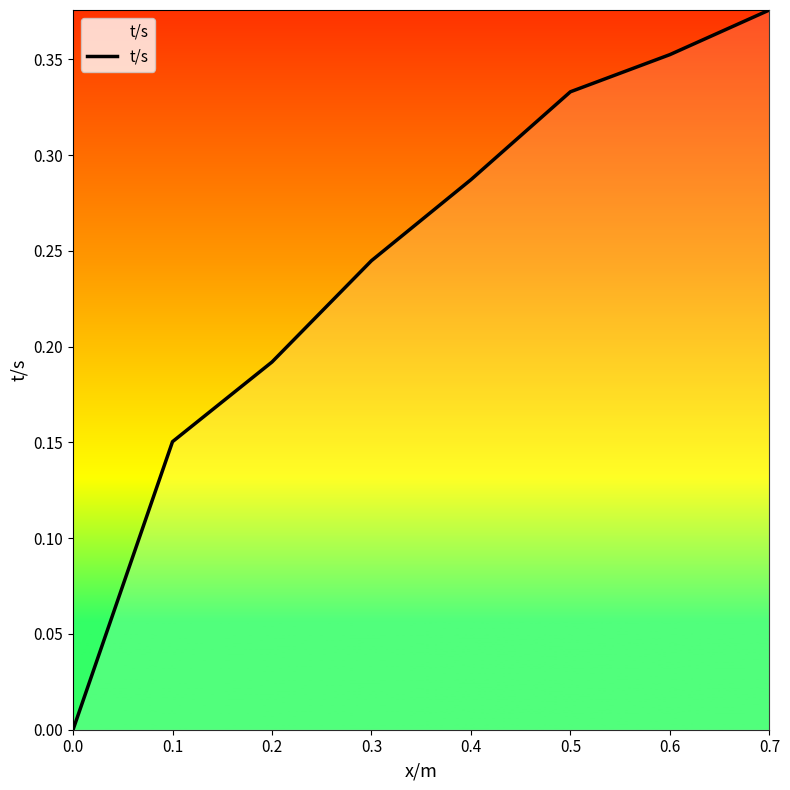

True or false: the data has more than 0 interior local peaks.

False